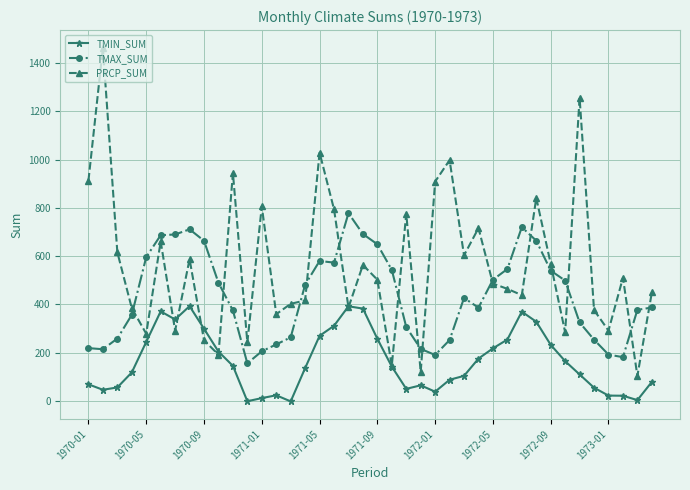

List the series in order of their overall mean, highest first.

PRCP_SUM, TMAX_SUM, TMIN_SUM